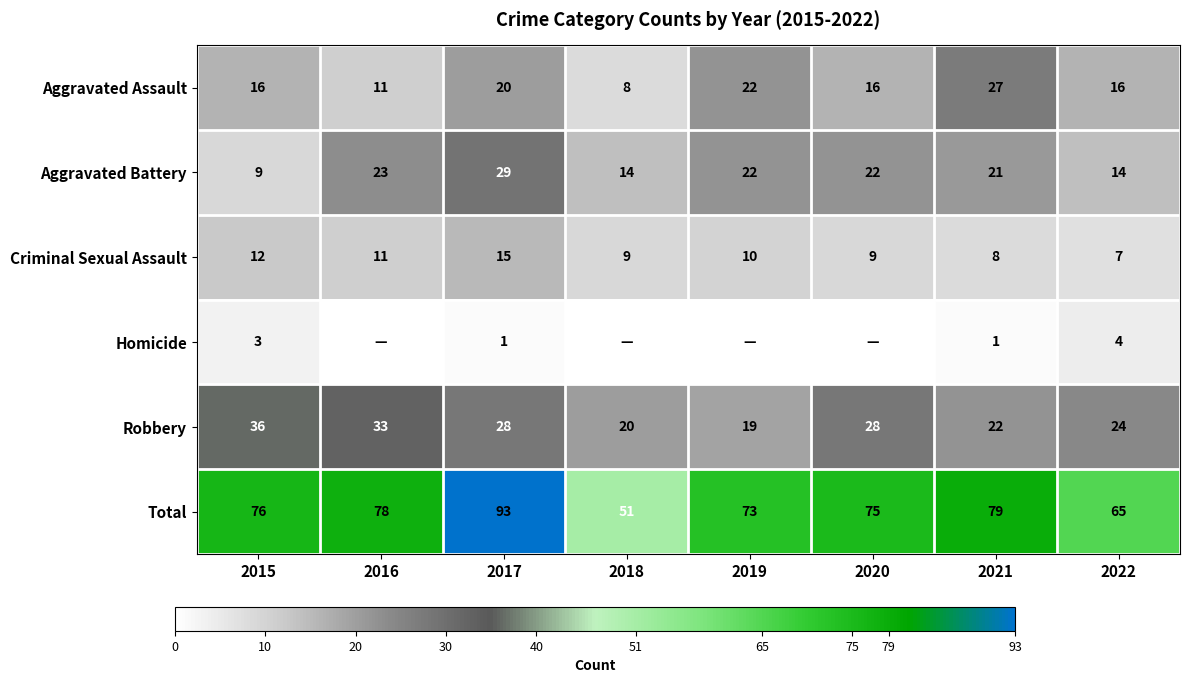

Count the number of categories in the chart.

8